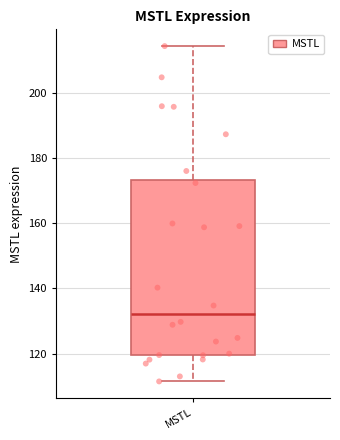

Where is the lower edge of the box for MSTL on the y-axis? The values are not printed on the chart, so give them approximately, as read against the axis.

120